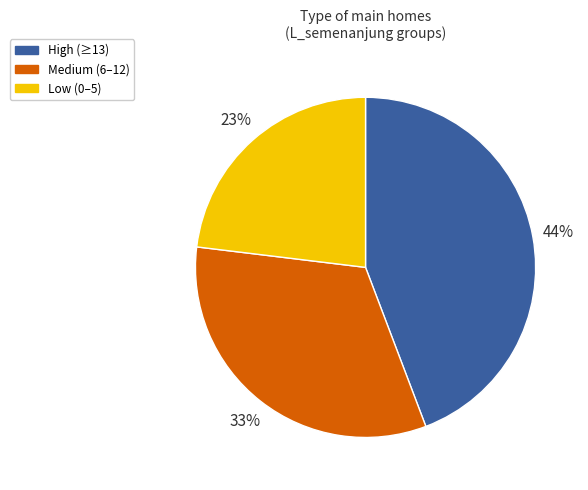

To the nearest percent, what is the average slice percentage?

33%